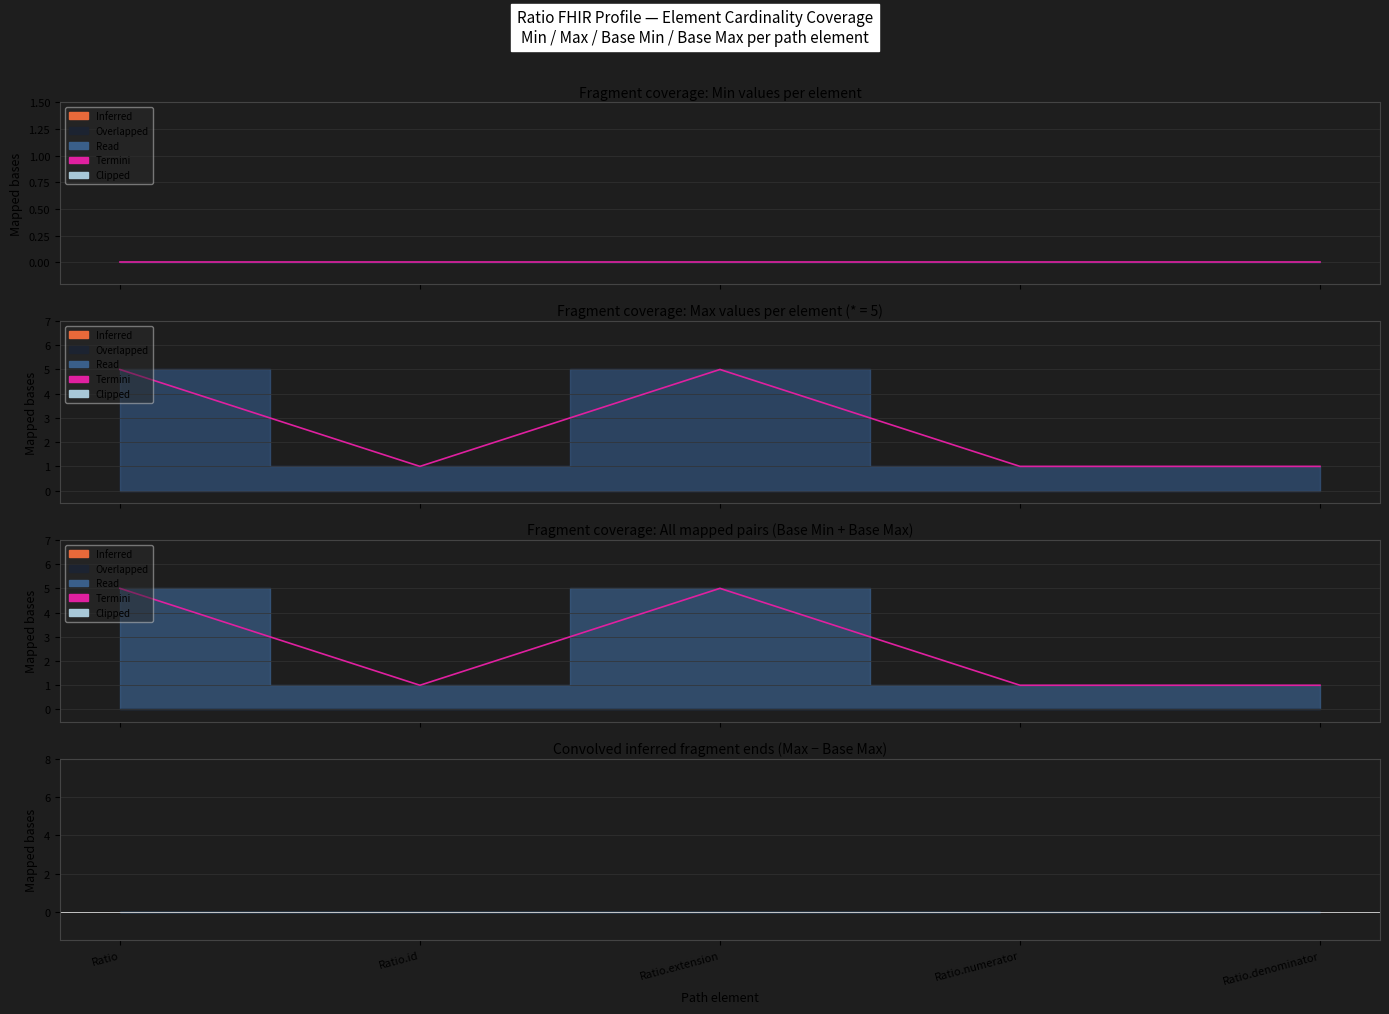

Which category has the highest value across all series?

Ratio